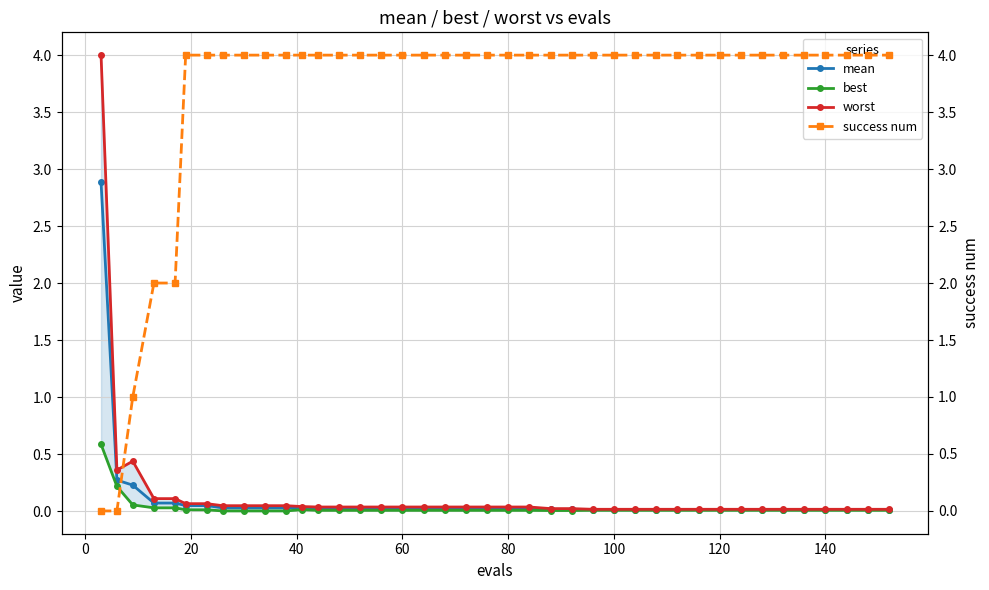

Is this an area chart (filled region under the line)?

No